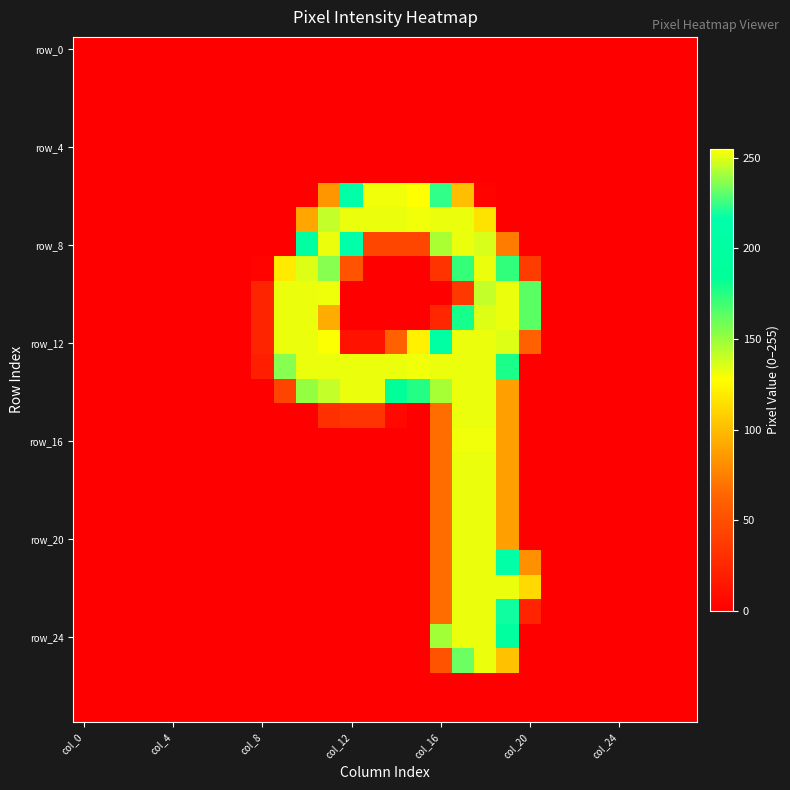

What is the greatest value displayed?

255